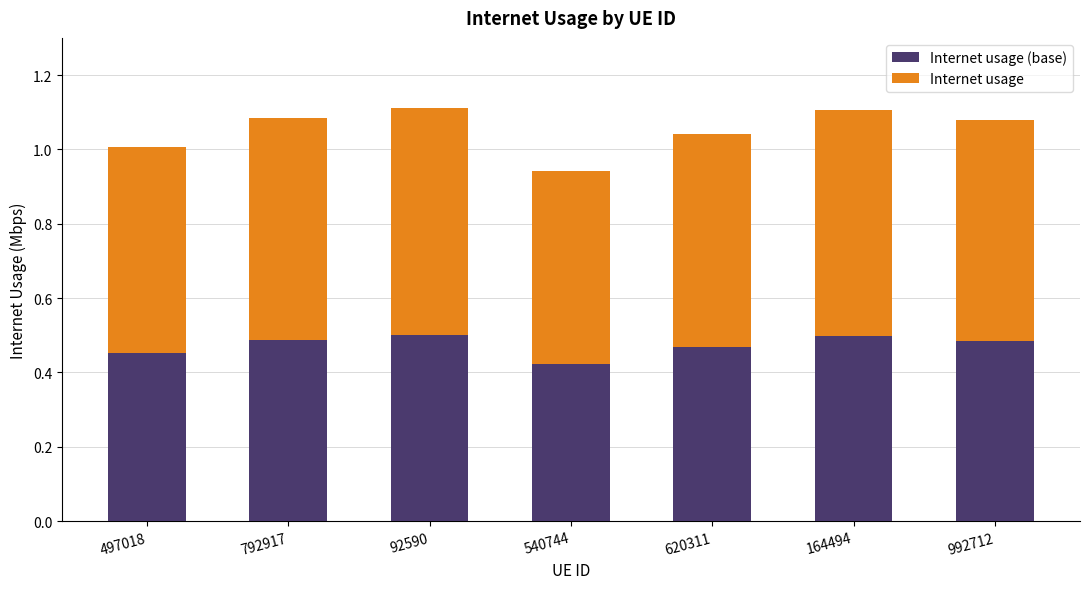

What is the total value across all series at 92590?

1.1